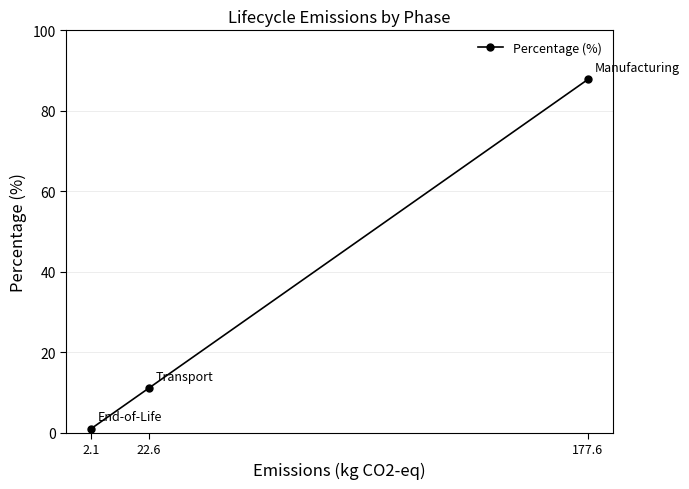

Rank the categories by value from lowest to highest.

2.1, 22.6, 177.6